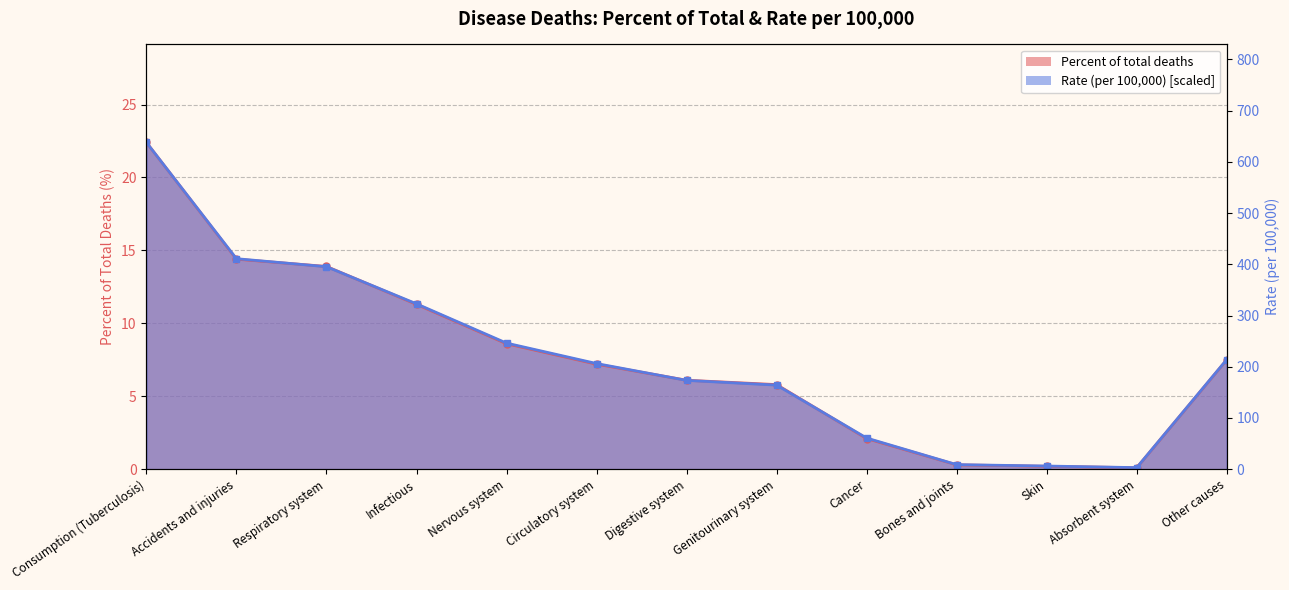

How many interior local valleys does the Rate (per 100000) series have?

1